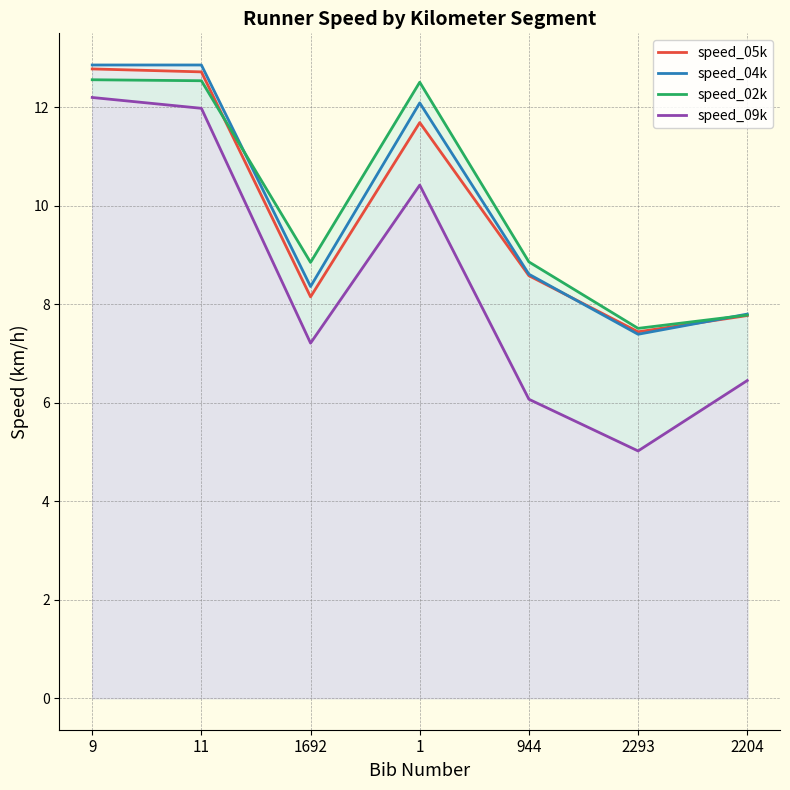

True or false: speed_02k and speed_05k intersect in this chart.

True